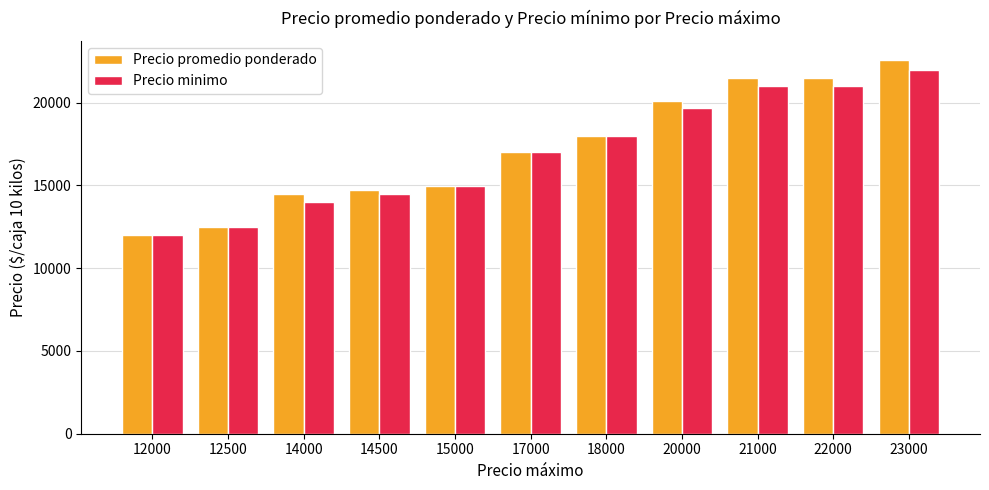

What are all the series names shown in the legend?

Precio promedio ponderado, Precio minimo